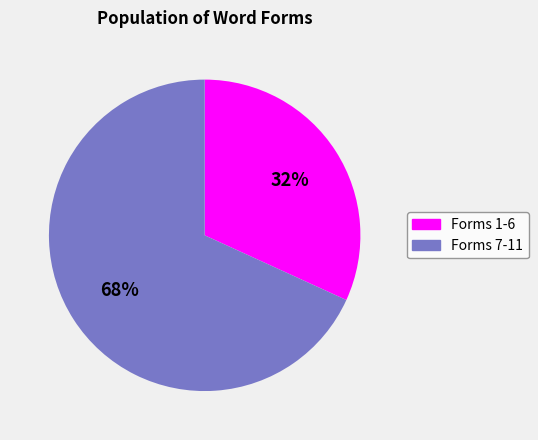

Is there any slice that represents more than half of the pie?

Yes